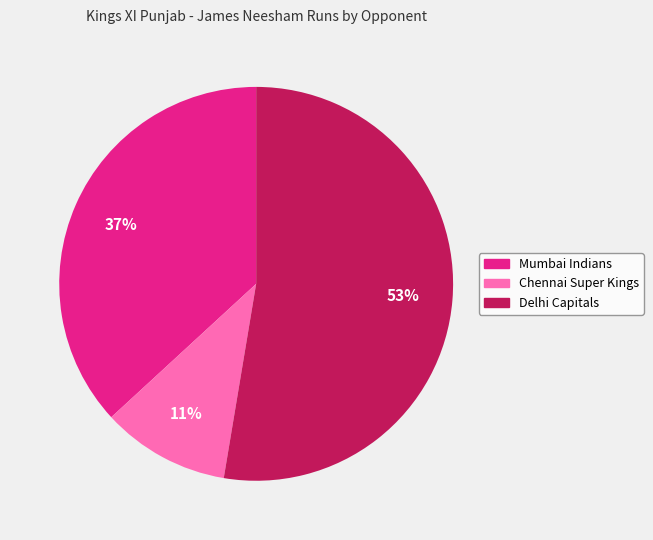

Rank the categories by value from highest to lowest.

Delhi Capitals, Mumbai Indians, Chennai Super Kings